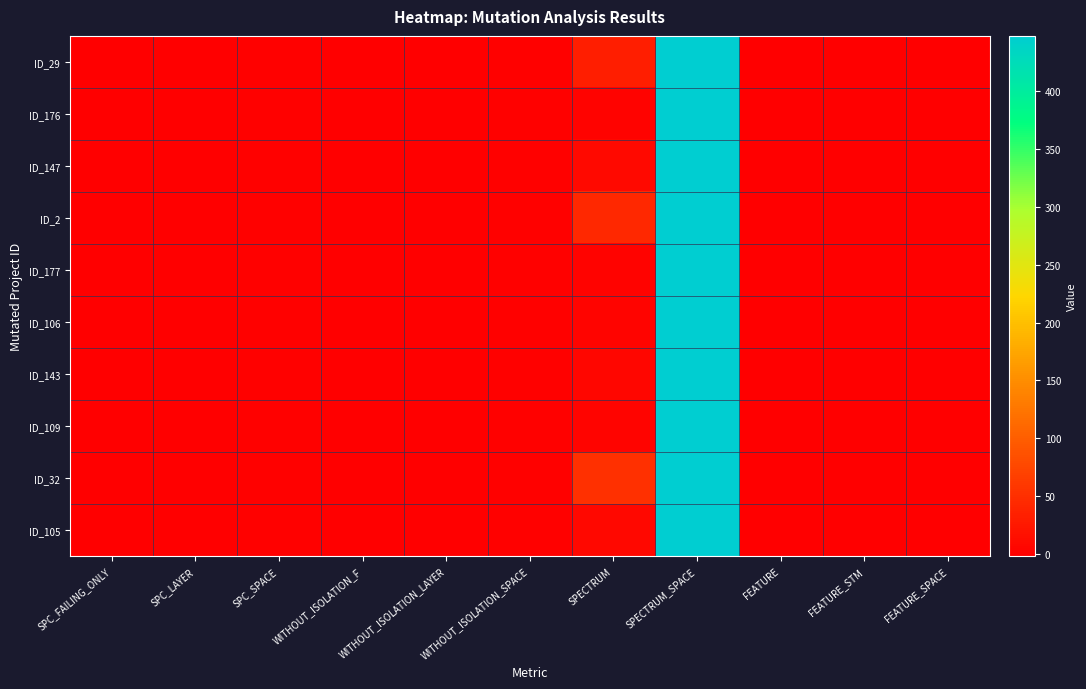

Which label corresponds to the largest value in the chart?

SPECTRUM_SPACE